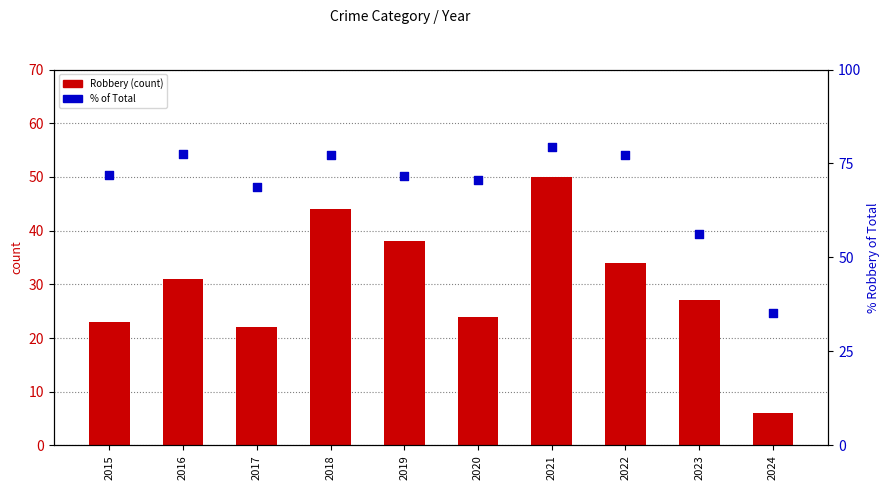

Which series has the largest total across all categories?

% of Total